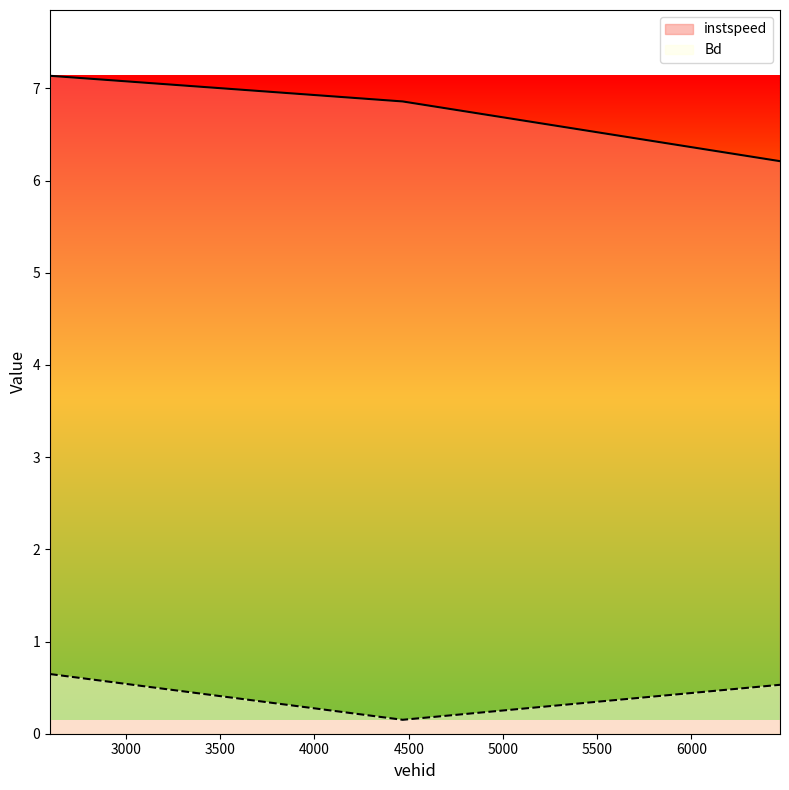

What is the total value across all series at 2597.0?

7.8